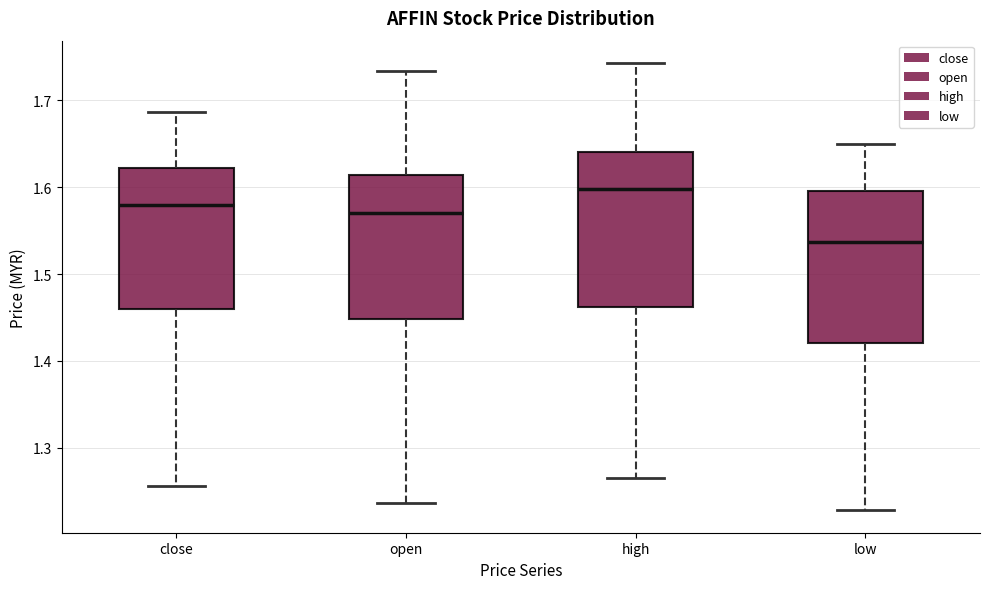

Reading left to right, read every box against the y-axis: the position of its median line, the range the box covers, and the ends of its whiskers. The values are not printed on the chart, so give them approximately, as read against the axis.

close: median 1.58, box 1.46 to 1.62, whiskers 1.26 to 1.69
open: median 1.57, box 1.45 to 1.61, whiskers 1.24 to 1.73
high: median 1.60, box 1.46 to 1.64, whiskers 1.27 to 1.74
low: median 1.54, box 1.42 to 1.60, whiskers 1.23 to 1.65